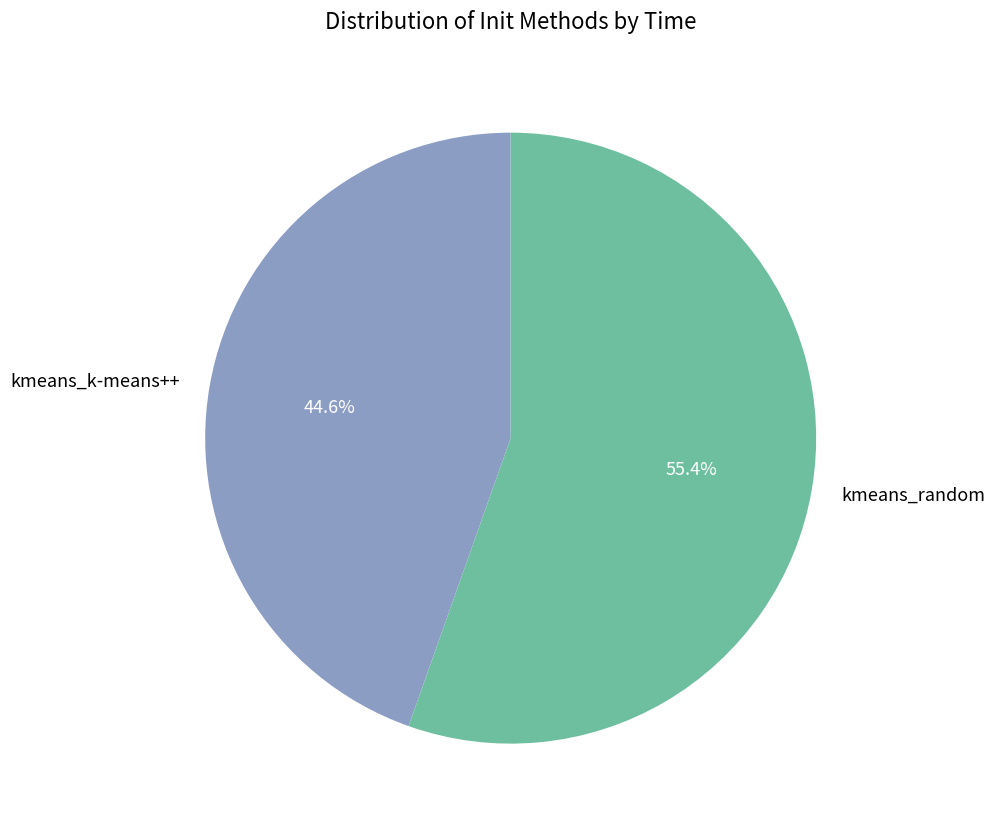

What percentage is the kmeans_k-means++ slice, to the nearest percent?

45%